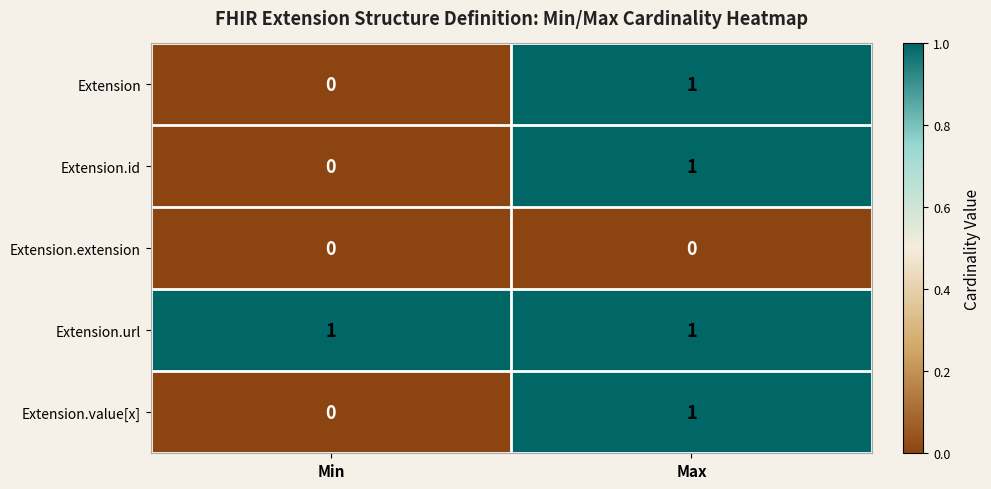

Is it true that Extension equals -1 at Min?

False